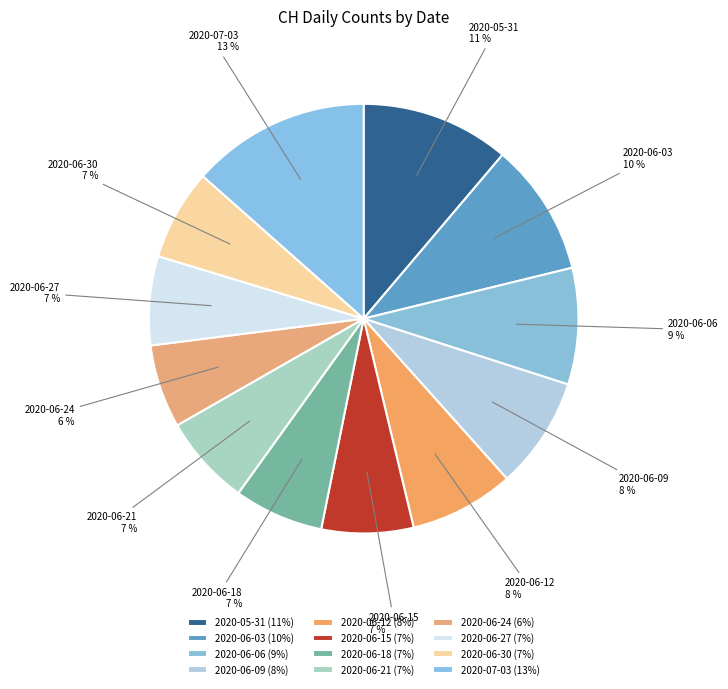

The 2020-06-06 slice represents 1% of the pie. True or false?

False